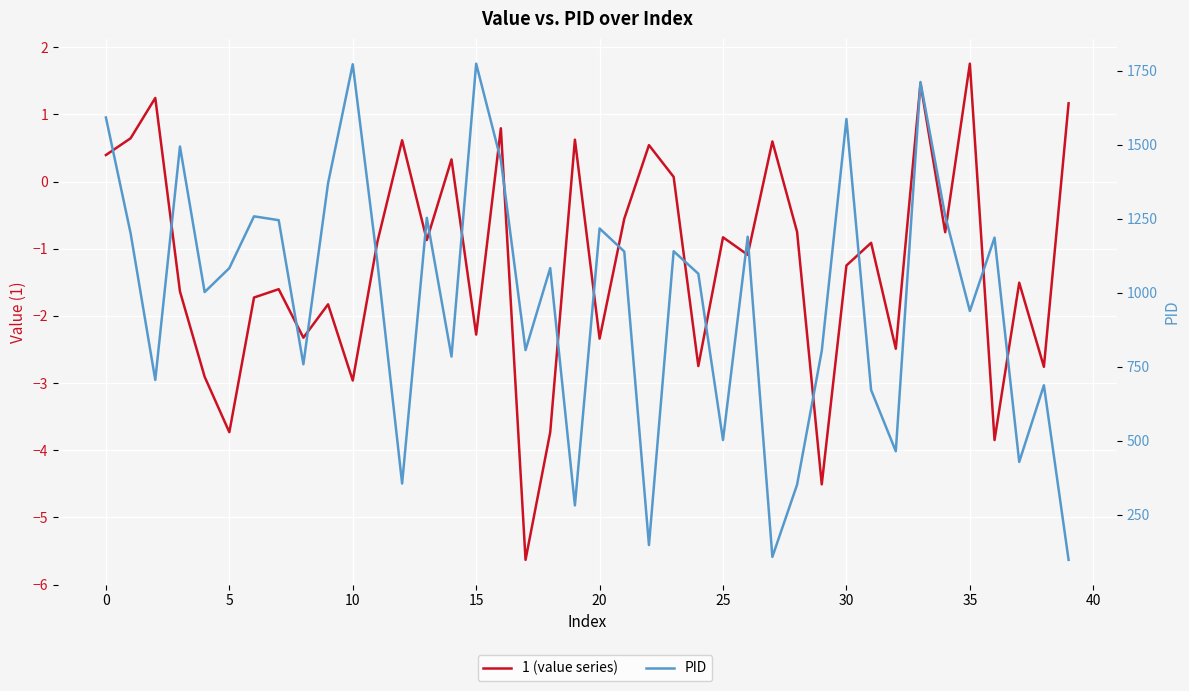

What is the label of the 12th point from the left?

11